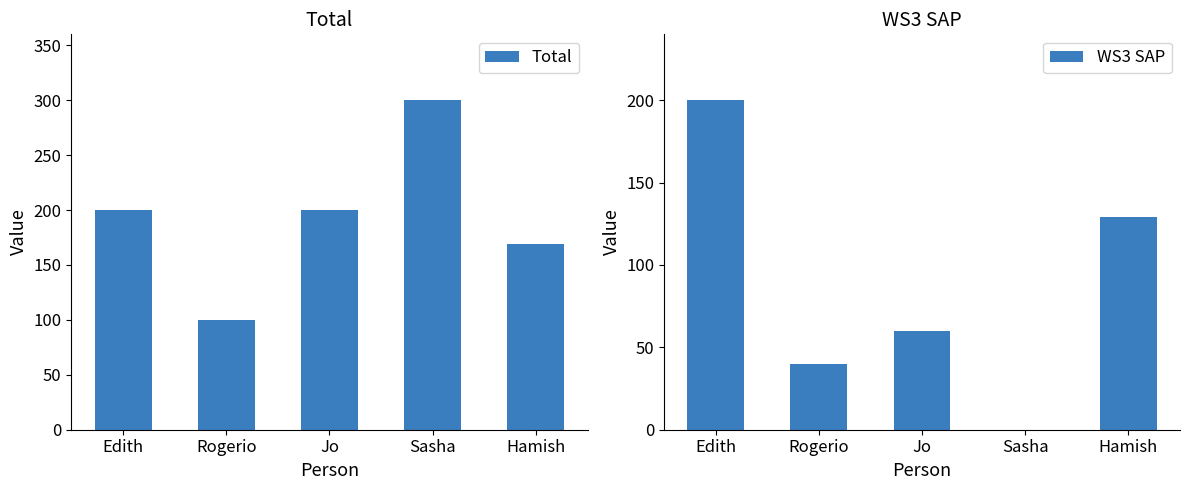

At how many categories does at least one series exceed 113?

4